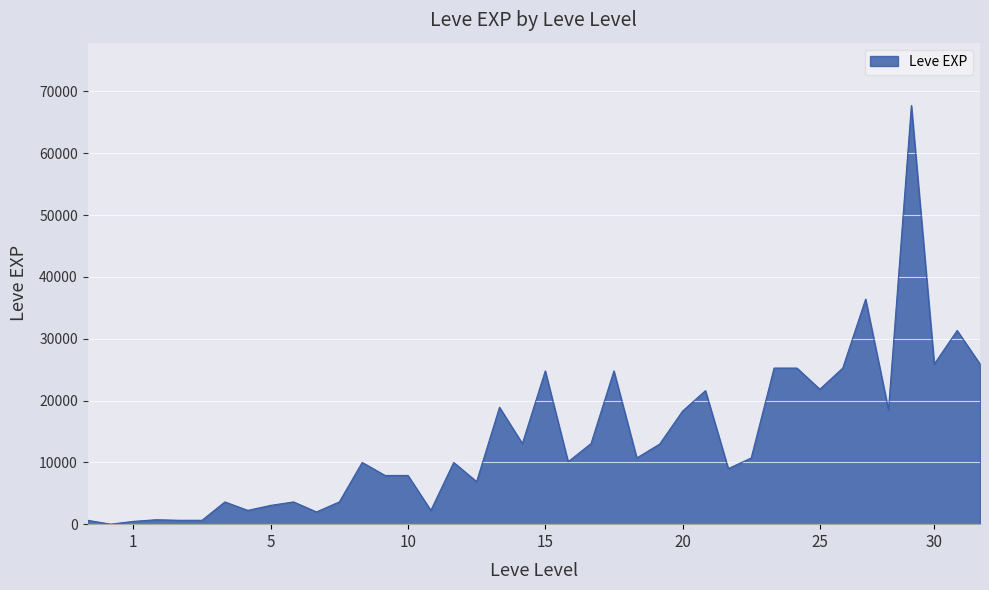

What is the difference between the maximum and minimum values?

67729